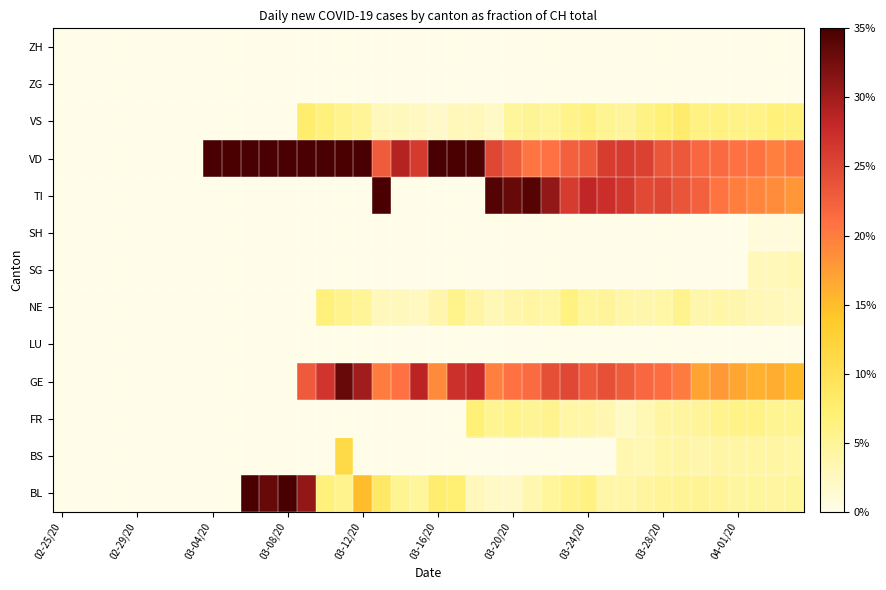

Which label corresponds to the smallest value in the chart?

02-25/20